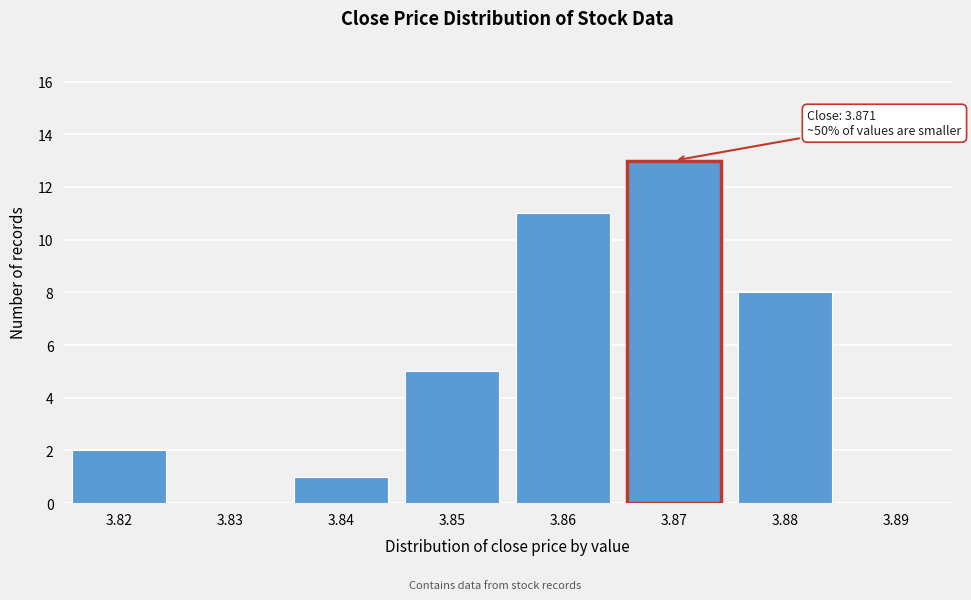

Reading left to right, what are all the values shown in this chart?

3.82=2	3.83=0	3.84=1	3.85=5	3.86=11	3.87=13	3.88=8	3.89=0